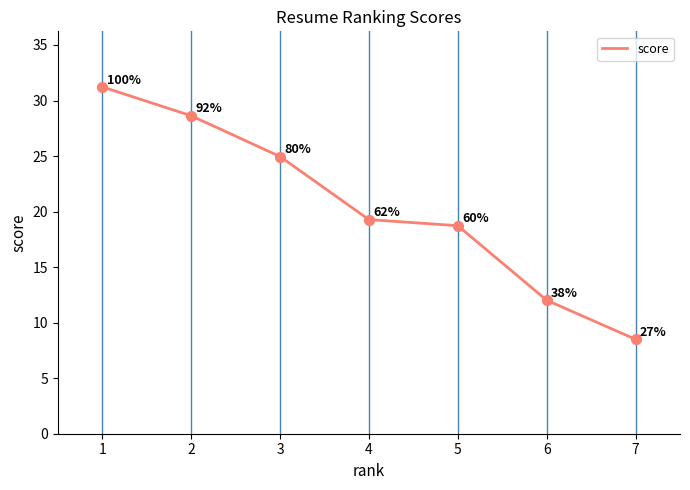

What is the change in value from 1 to 7?

-22.7